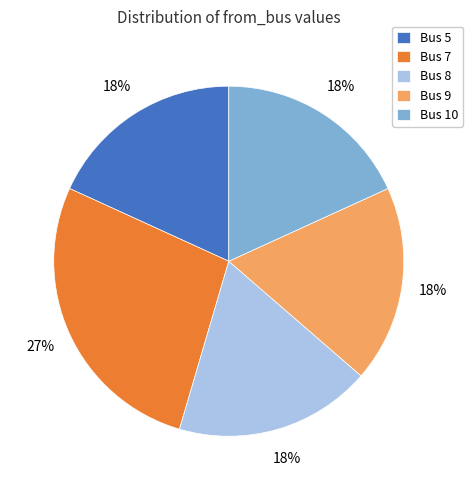

True or false: Bus 5 accounts for 18% of the total.

True